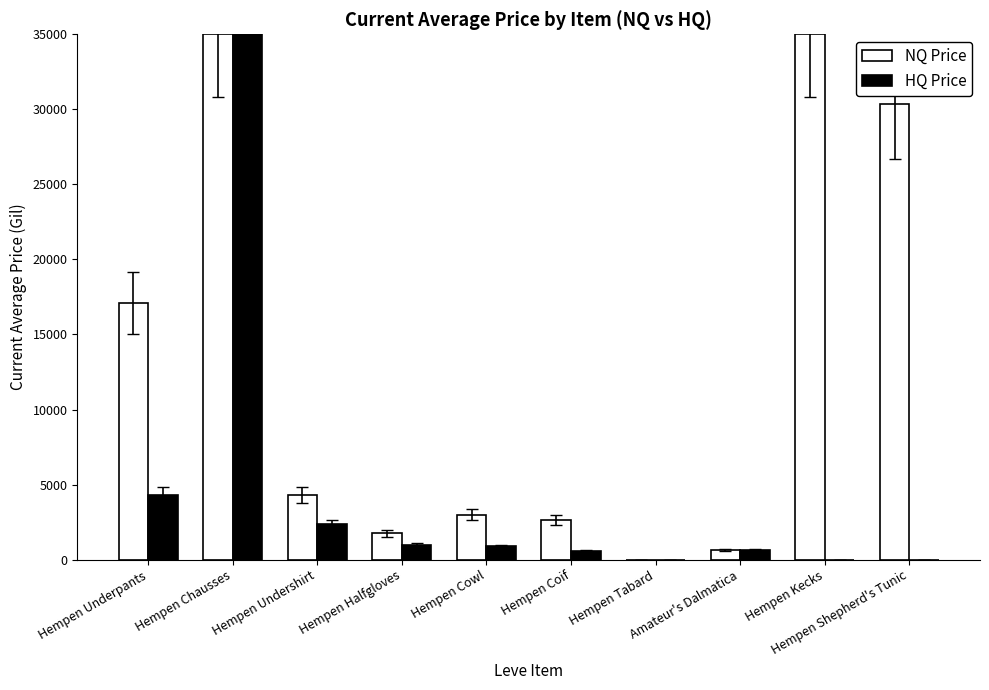

Which series has the largest total across all categories?

NQ Price